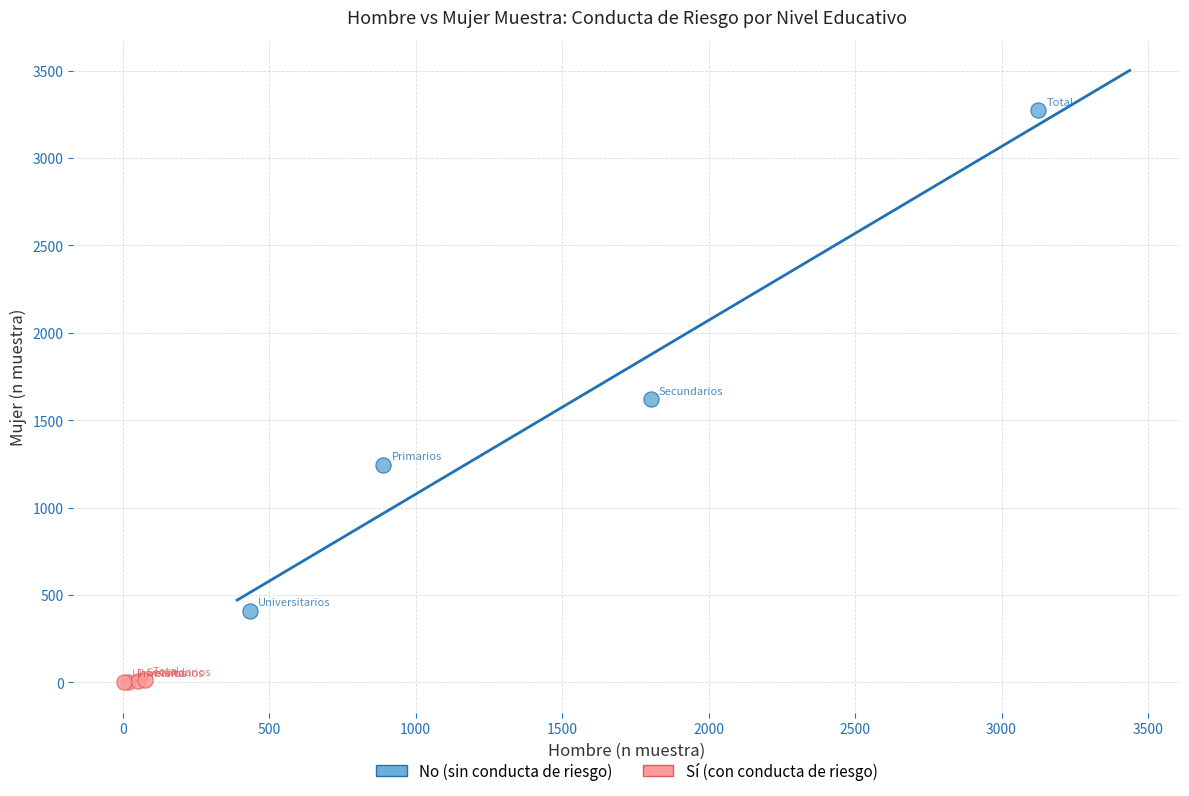

Which series reaches the minimum Y coordinate?

Sí (con conducta de riesgo)